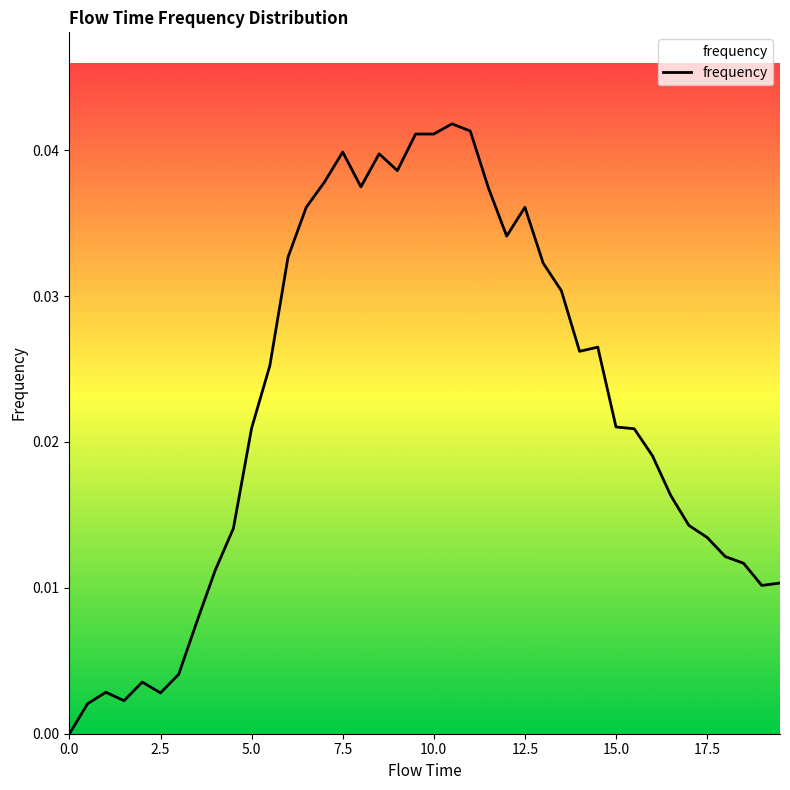

What is the sum of all values?

0.9